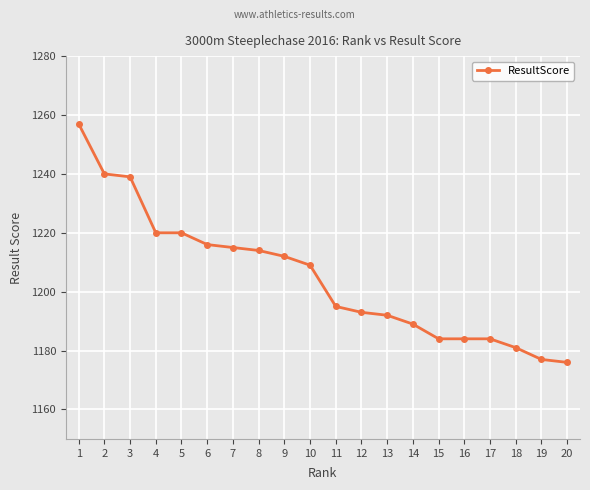

True or false: the data shows 1657 at 16.

False